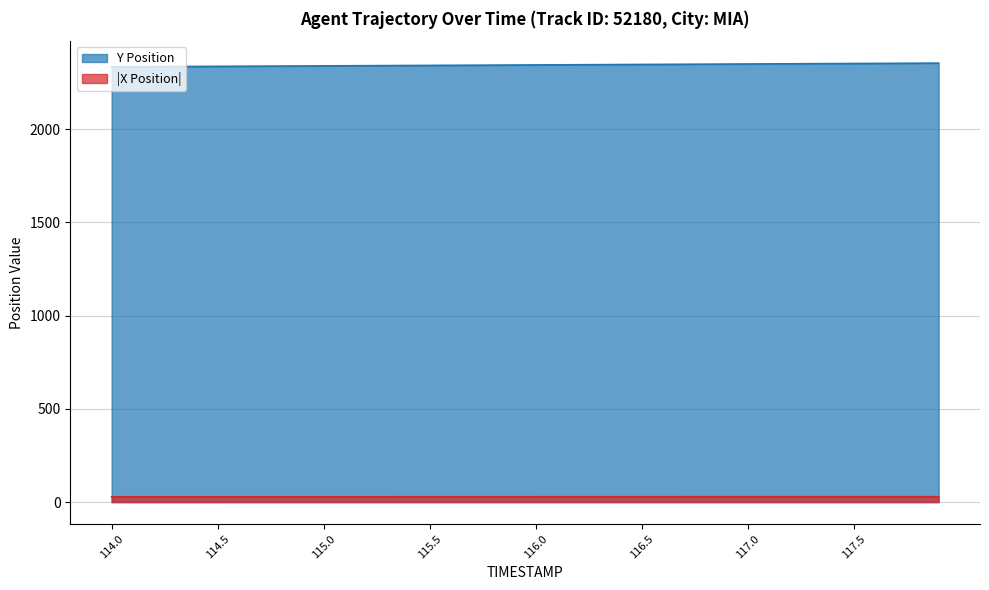

Where does the TIMESTAMP series first go above 2344?

116.0